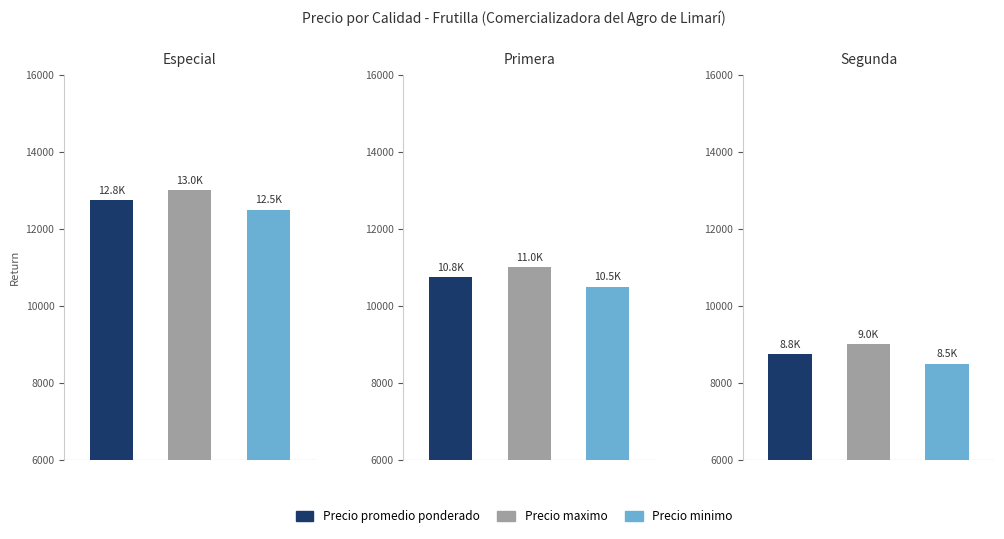

At which label does Precio promedio ponderado reach its peak?

Especial